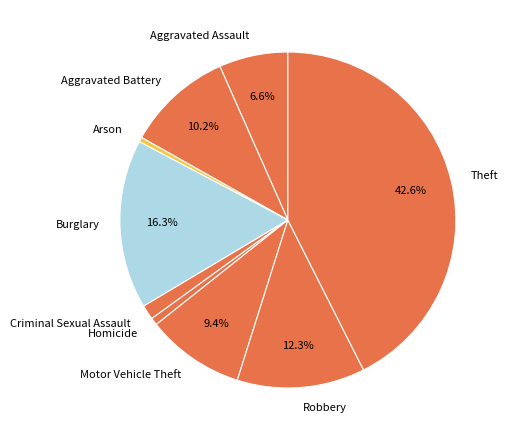

Is there a majority slice in this chart?

No